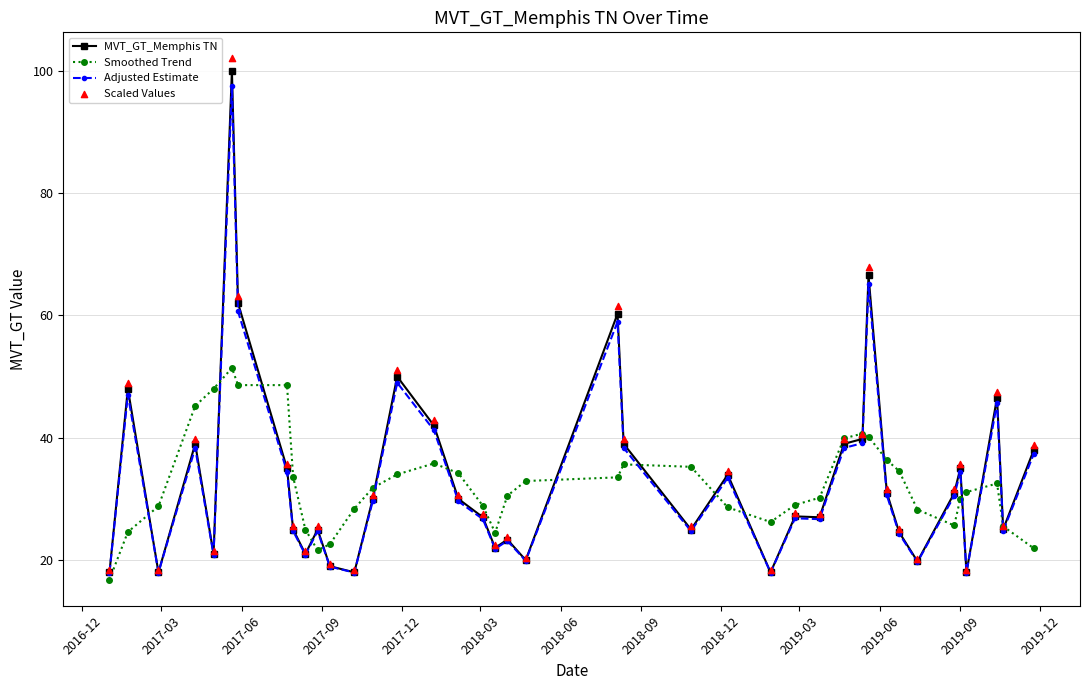

Is the value of MVT_GT_Memphis TN at 21 greater than the value of Scaled Values at 25?

Yes